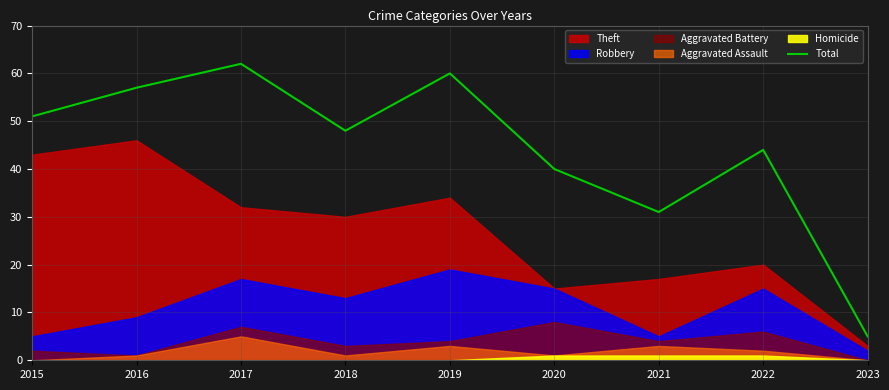

Rank the categories by value from highest to lowest.

2017, 2019, 2016, 2015, 2018, 2022, 2020, 2021, 2023